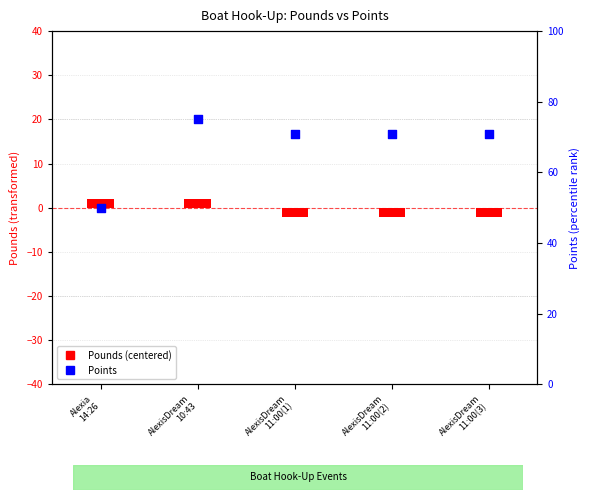

Is the value of Points at AlexisDream
11:00(1) greater than the value of Pounds (centered) at AlexisDream
10:43?

Yes